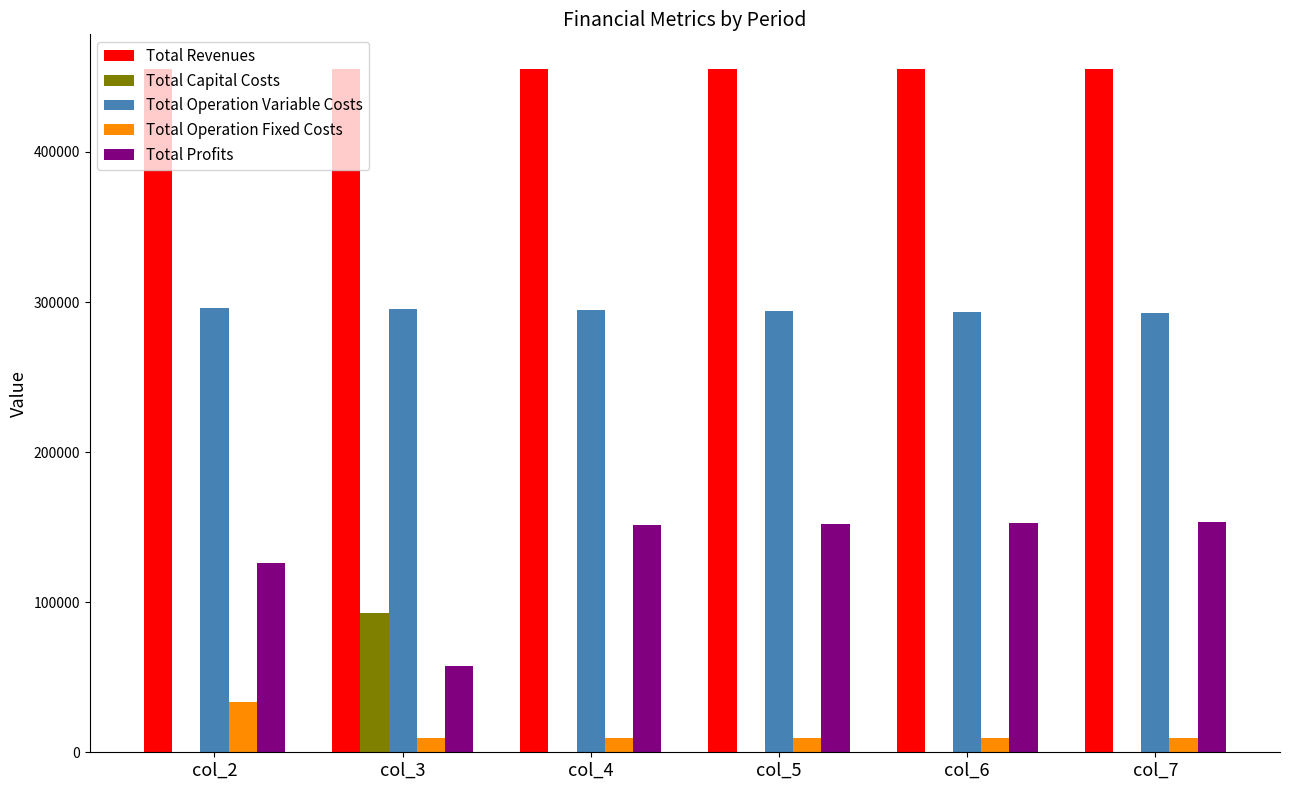

Which series has the largest total across all categories?

Total Revenues